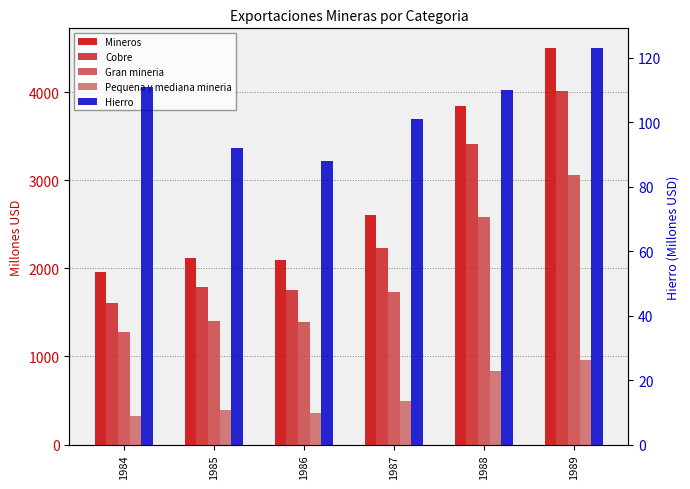

Rank the series by their maximum value, from highest to lowest.

Mineros, Cobre, Gran mineria, Pequena y mediana mineria, Hierro